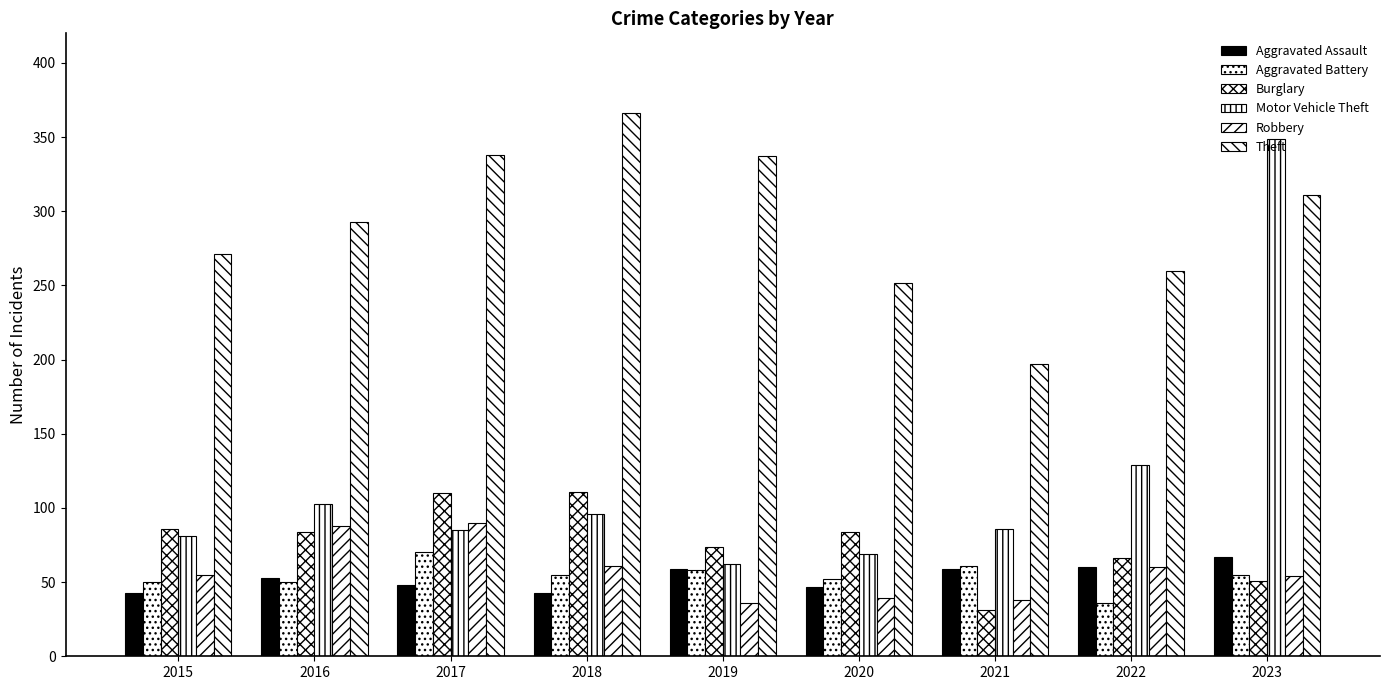

Count the number of categories in the chart.

9